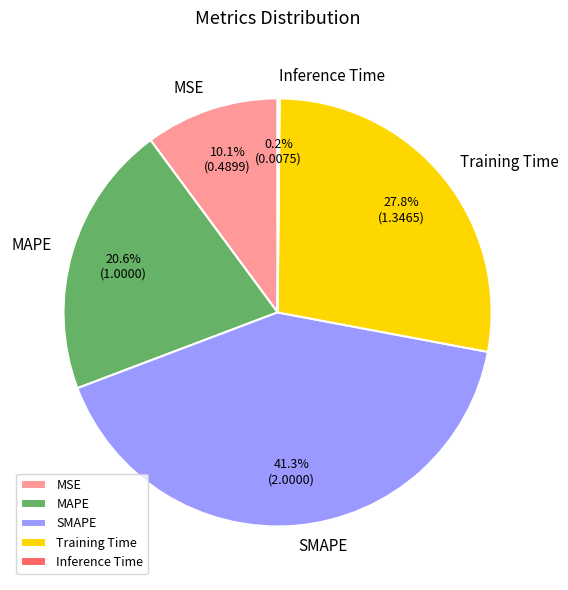

Which category has the biggest portion of the pie?

SMAPE